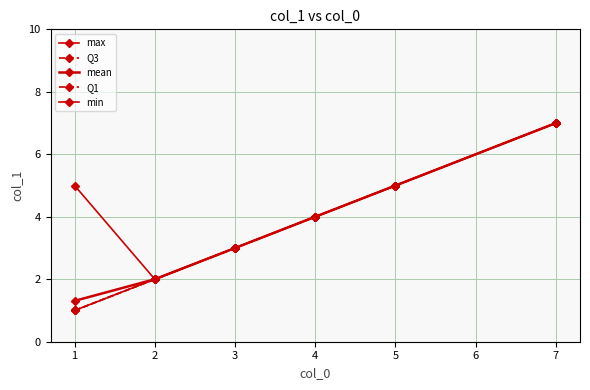

Is this an area chart (filled region under the line)?

No